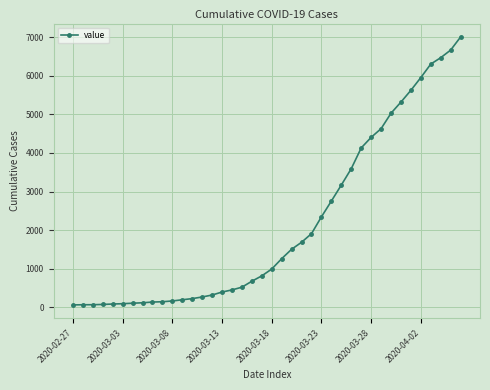

What is the greatest value displayed?

7003